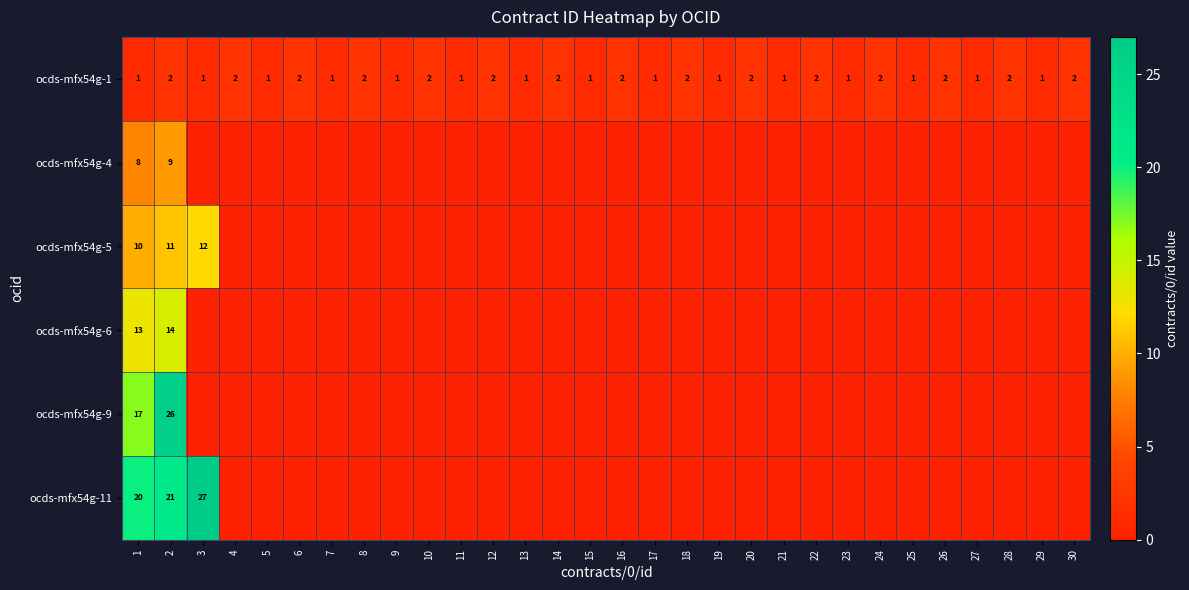

The value of ocds-mfx54g-11 at 1 is 30. True or false?

False